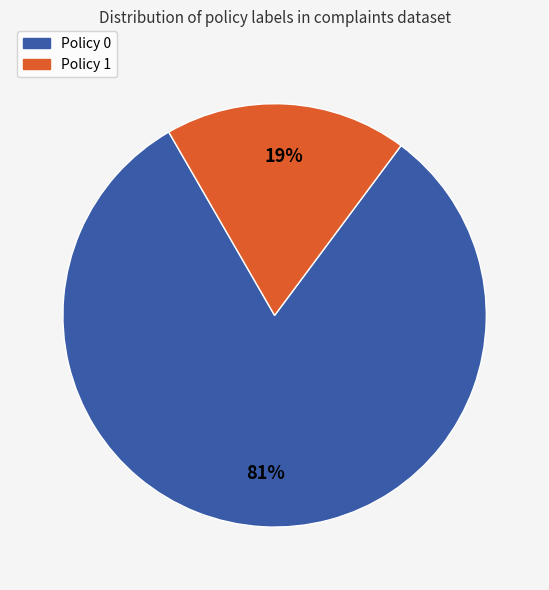

How many slices are in this pie chart?

2